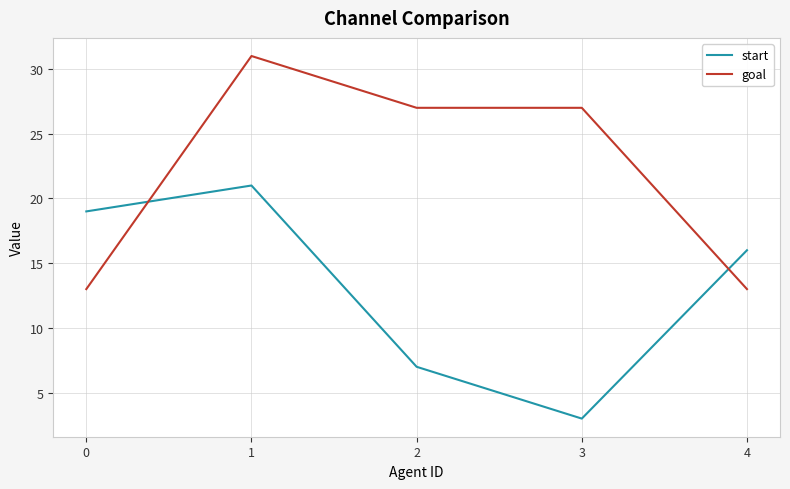

True or false: start has a value of 19 at 0.

True